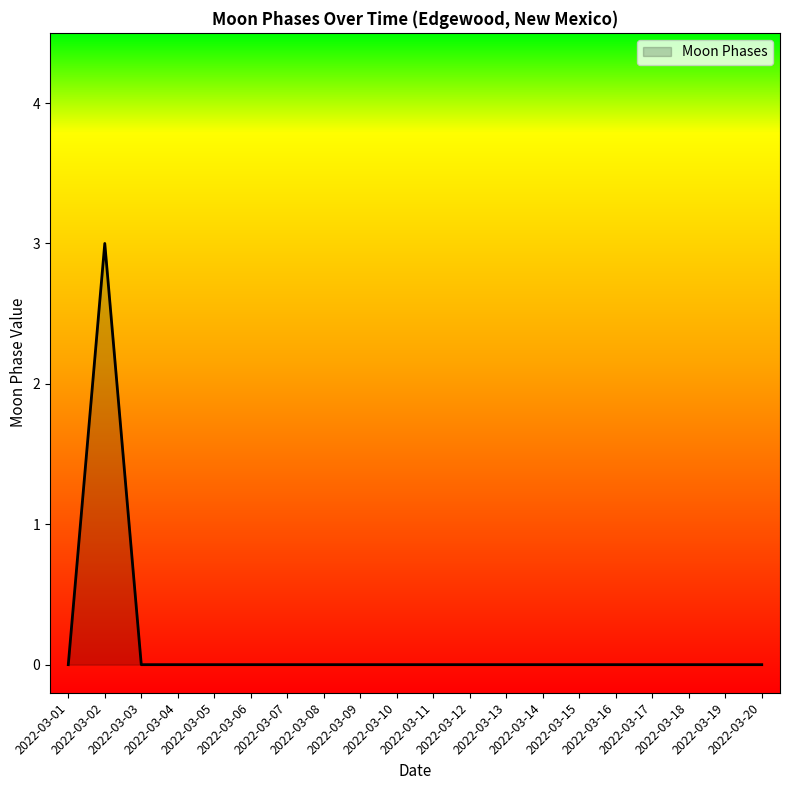

What is the greatest value displayed?

3